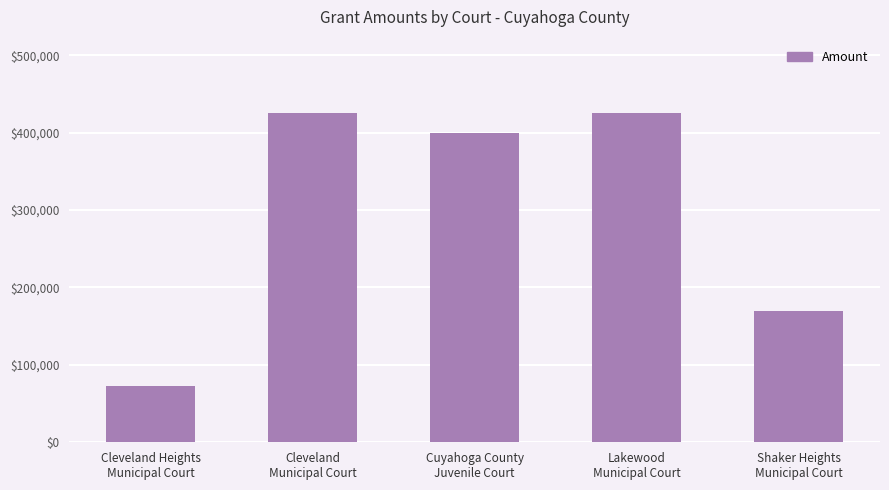

What is the maximum value shown in the chart?

425000.0